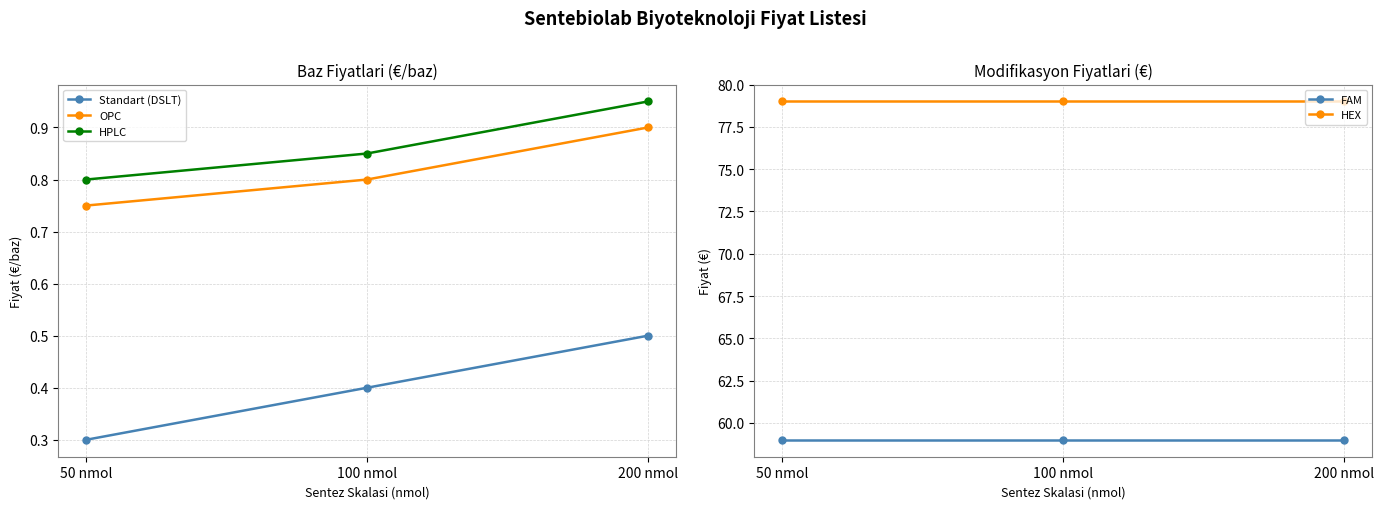

What is the sum of the HPLC values at 50 nmol and 100 nmol?

1.6